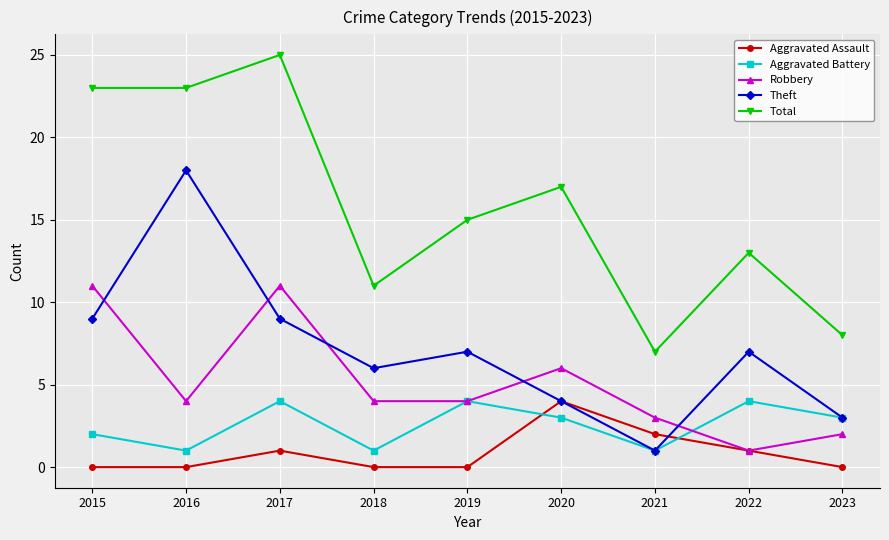

What value does the Theft series have at 2017, to the nearest 5?

10